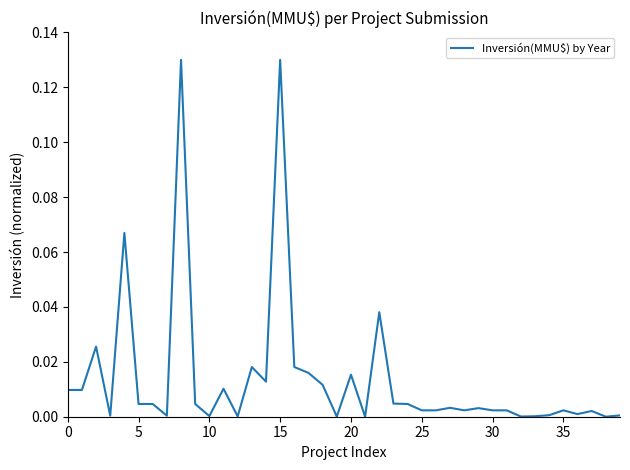

Is this an area chart (filled region under the line)?

No